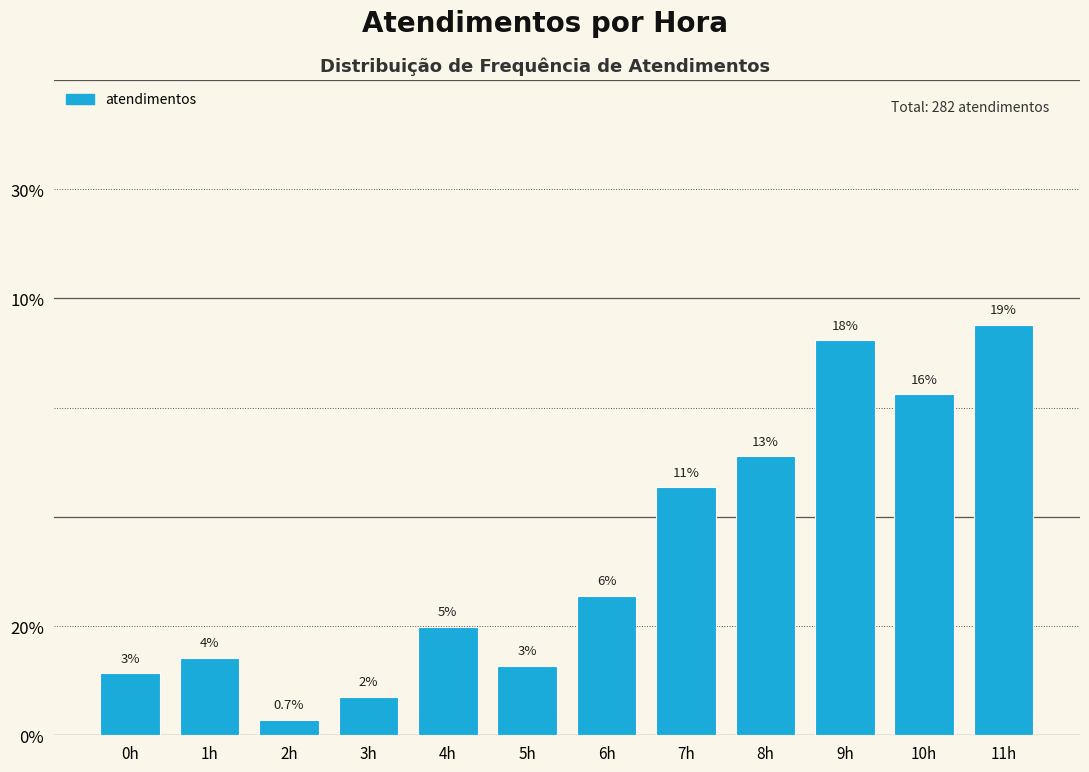

Are the bars horizontal?

No